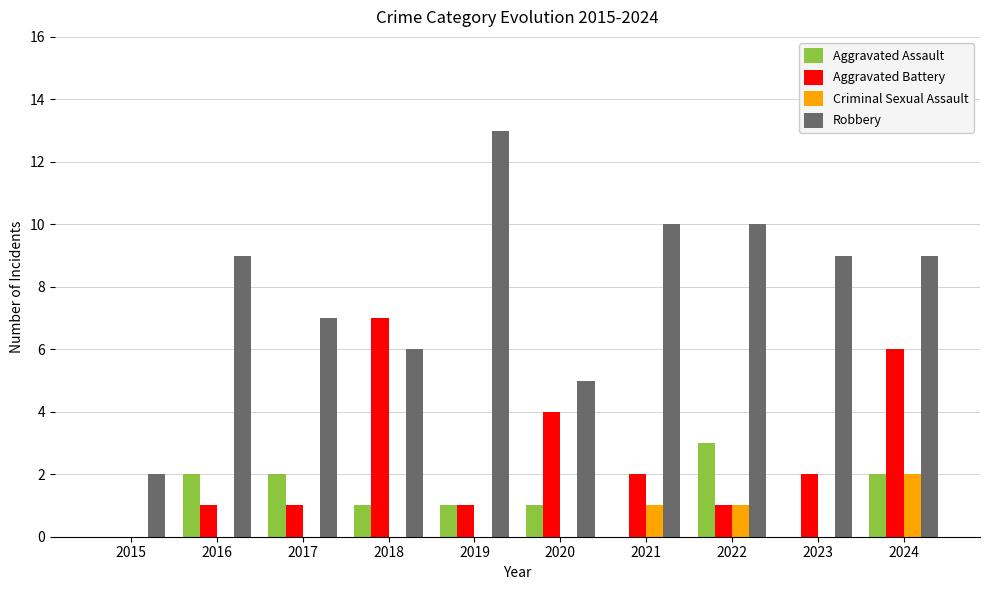

What is the sum of all Aggravated Assault values?

12